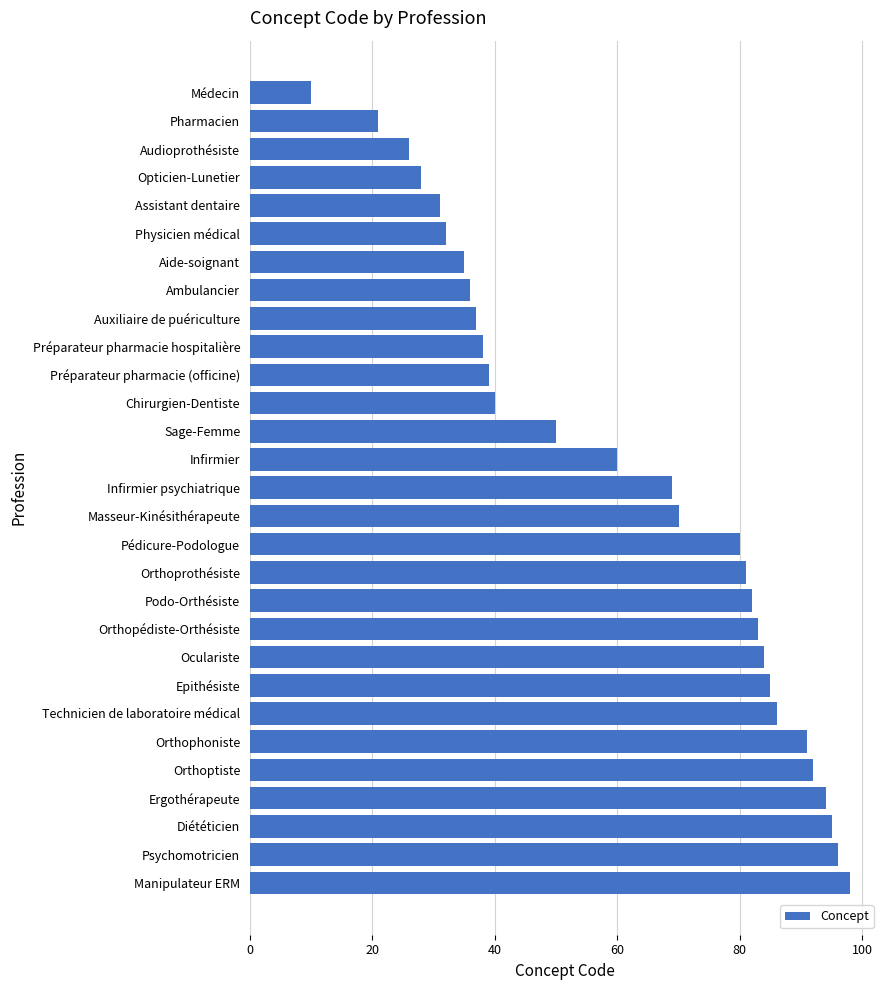

Reading top to bottom, transcribe all the data shown in this chart.

Médecin=10	Pharmacien=21	Audioprothésiste=26	Opticien-Lunetier=28	Assistant dentaire=31	Physicien médical=32	Aide-soignant=35	Ambulancier=36	Auxiliaire de puériculture=37	Préparateur pharmacie hospitalière=38	Préparateur pharmacie (officine)=39	Chirurgien-Dentiste=40	Sage-Femme=50	Infirmier=60	Infirmier psychiatrique=69	Masseur-Kinésithérapeute=70	Pédicure-Podologue=80	Orthoprothésiste=81	Podo-Orthésiste=82	Orthopédiste-Orthésiste=83	Oculariste=84	Epithésiste=85	Technicien de laboratoire médical=86	Orthophoniste=91	Orthoptiste=92	Ergothérapeute=94	Diététicien=95	Psychomotricien=96	Manipulateur ERM=98